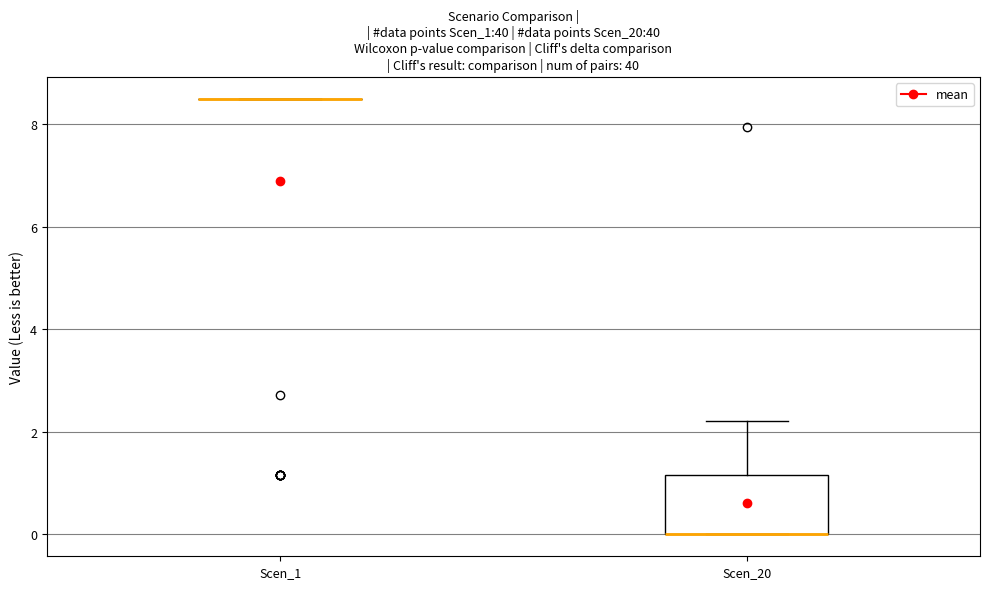

Reading left to right, transcribe this box plot: for each box, give where its median line is, the range the box spans, and where its two whiskers end, as read against the y-axis. The values are not printed on the chart, so give them approximately, as read against the axis.

Scen_1: box collapsed to a line at 8.6, whiskers 8.6 to 8.6
Scen_20: median 0.0 (drawn on the box's lower edge), box 0.0 to 1.2, whiskers 0.0 to 2.2